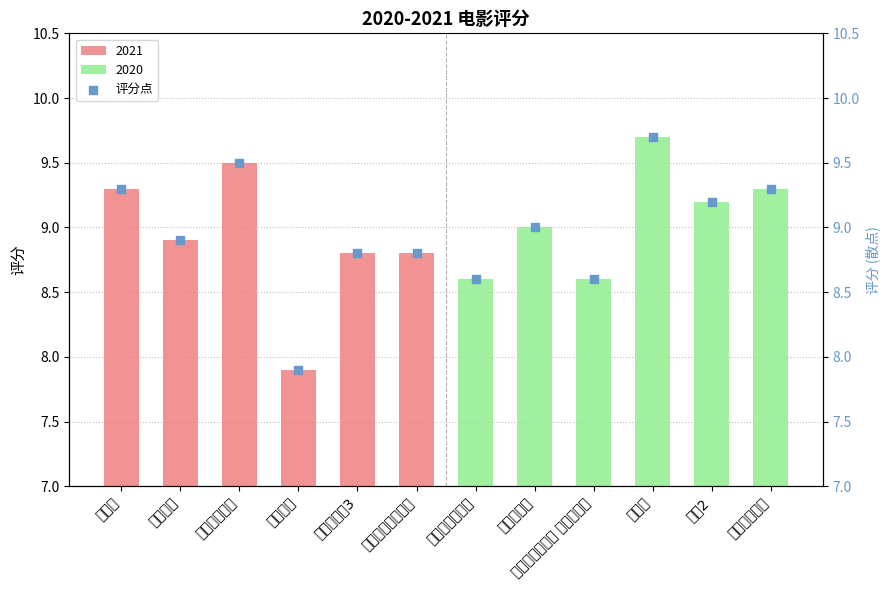

Approximately how many times larger is the value at 你好，李焕英 compared to 送你一朵小红花?

1.1